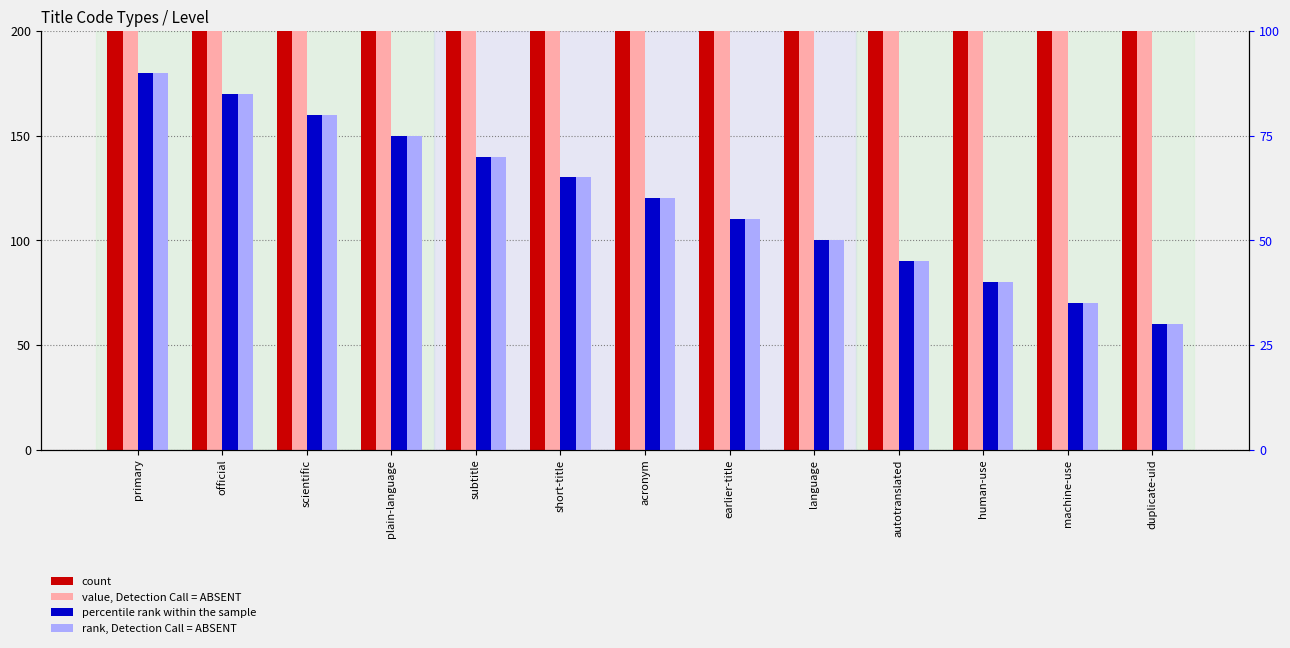

At which label is percentile rank within the sample closest to 60?

acronym